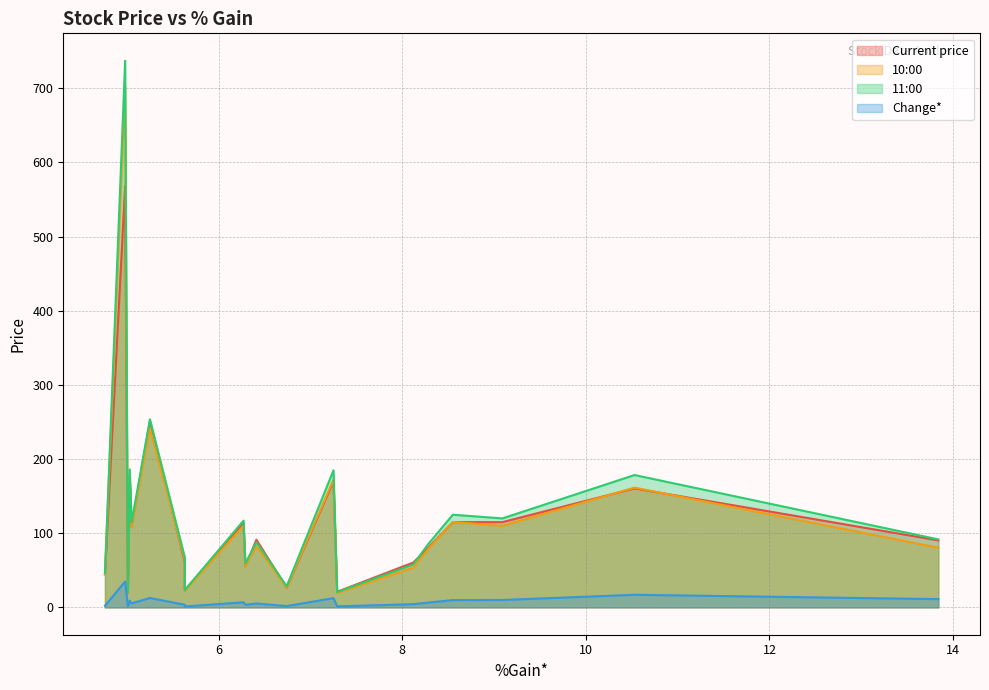

Does the chart display data point markers on the line(s)?

No